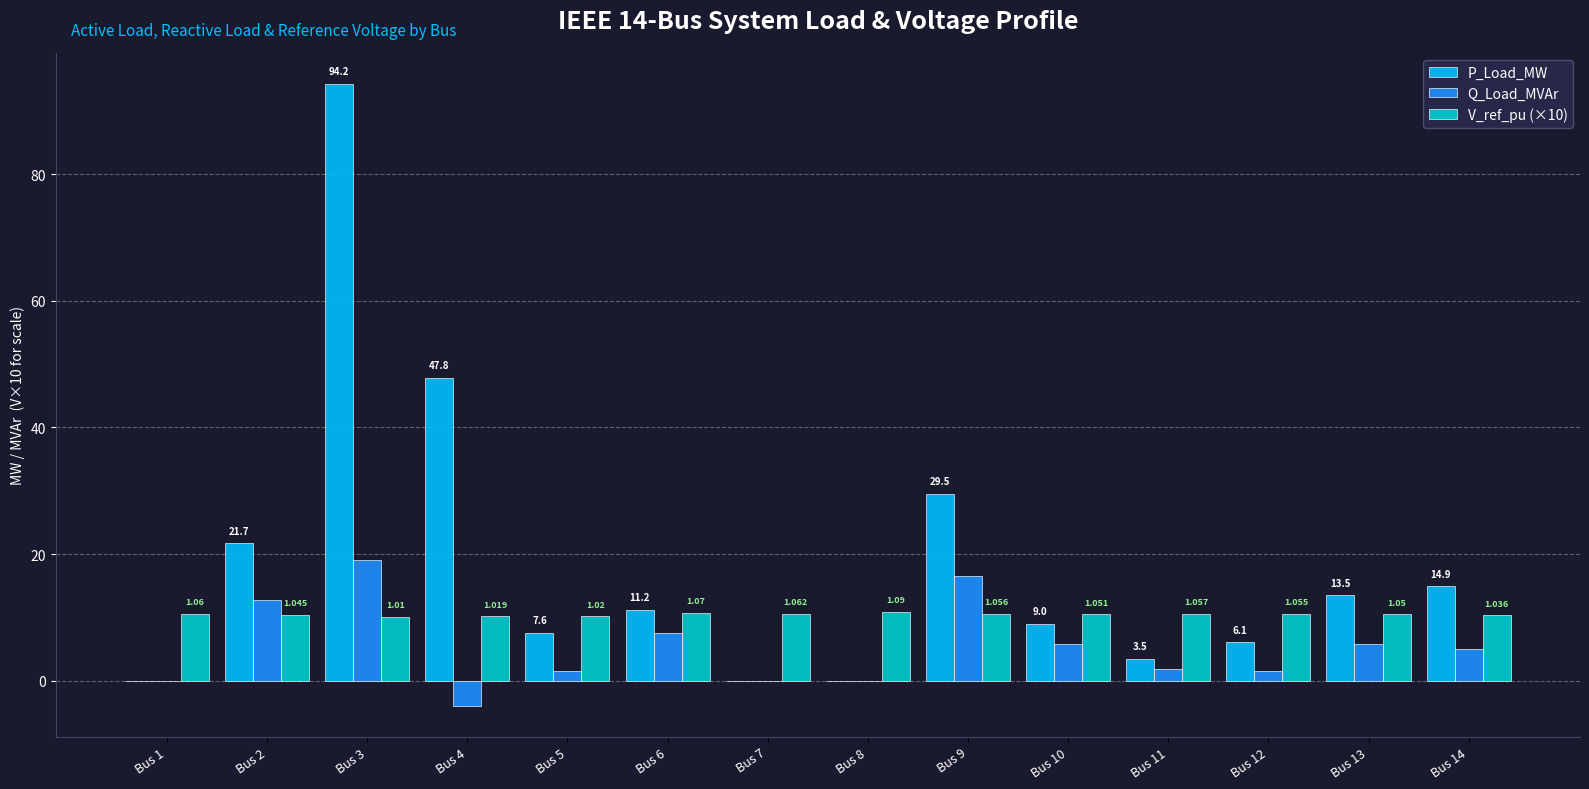

How many groups of bars are there?

14